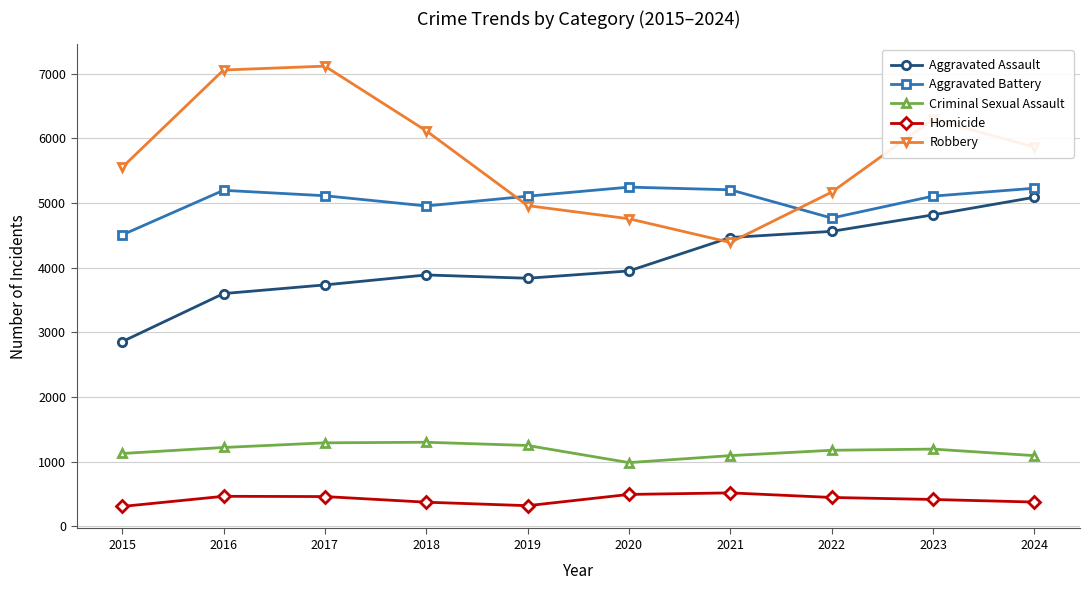

True or false: Criminal Sexual Assault has more than 0 interior local peaks.

True